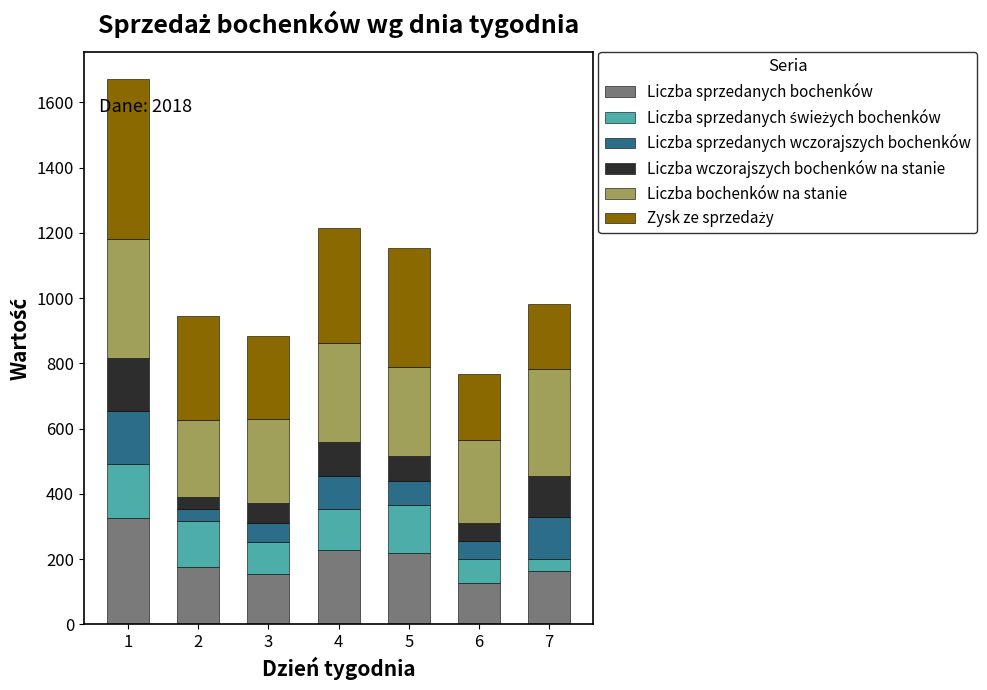

What is the total value across all series at 3?

883